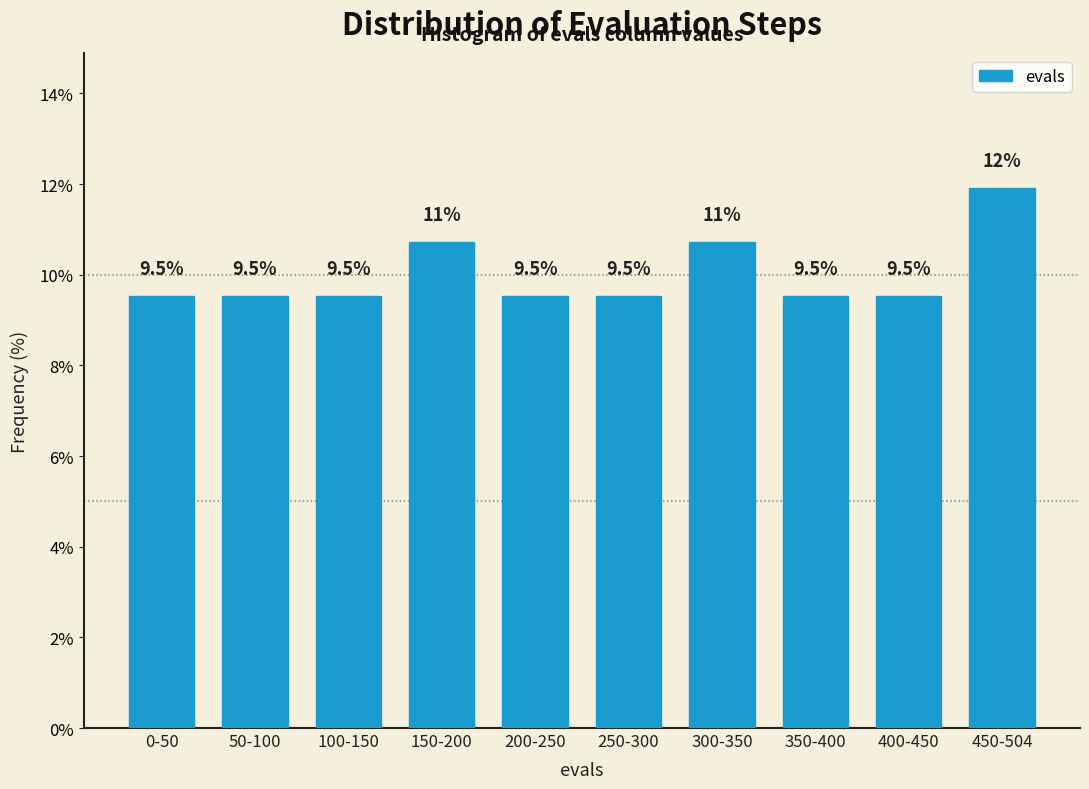

Reading left to right, what are all the values shown in this chart?

9.5	9.5	9.5	10.7	9.5	9.5	10.7	9.5	9.5	11.9